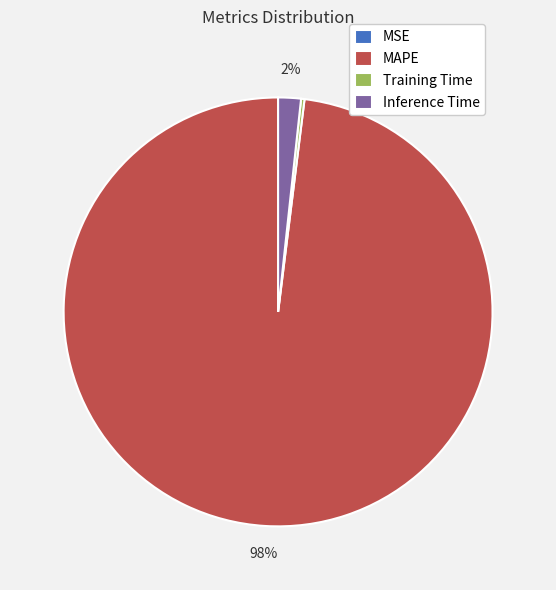

To the nearest percent, what is the average slice percentage?

25%